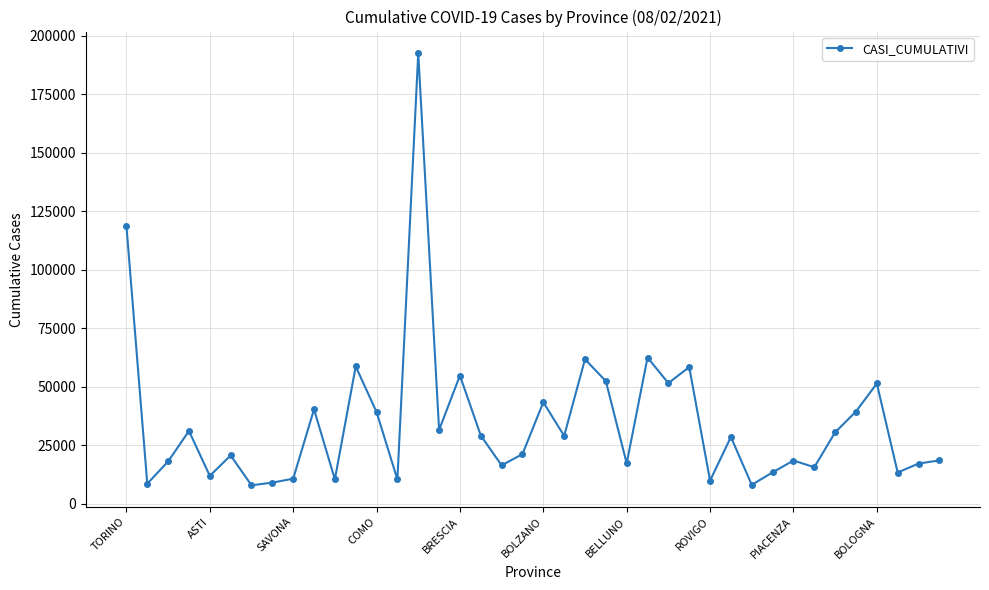

What is the minimum value shown in the chart?

7860